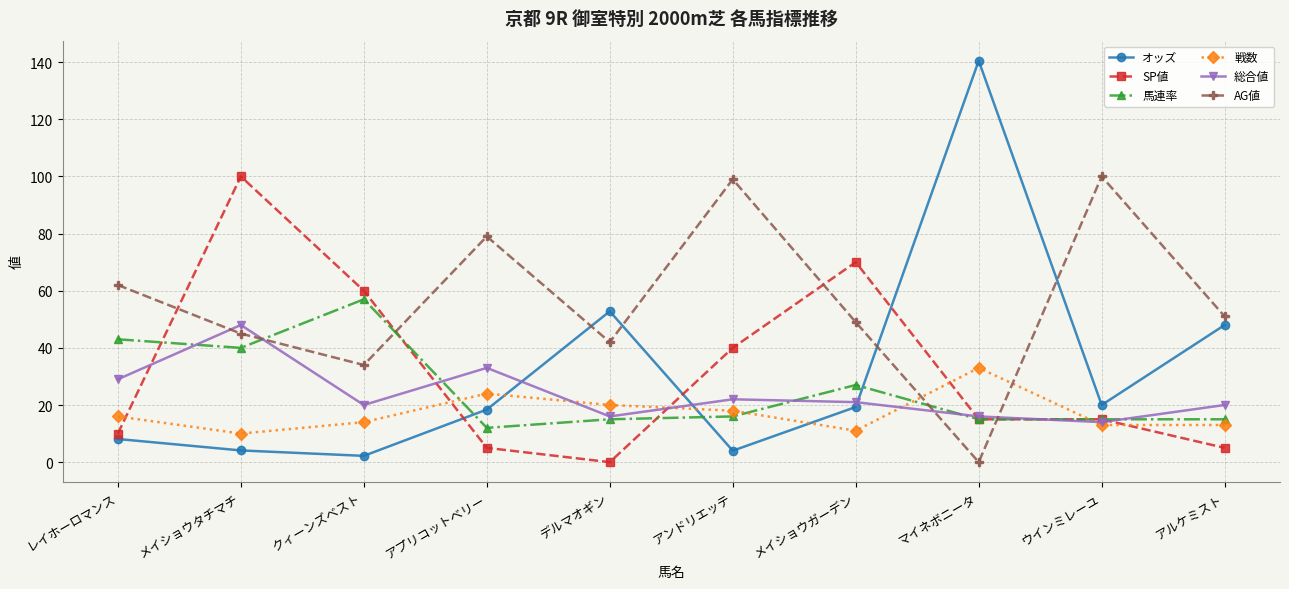

Between which two adjacent categories do SP値 and オッズ first intersect?

クィーンズベスト and アプリコットベリー